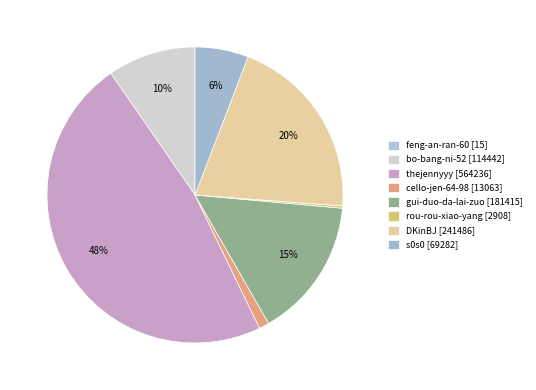

Rank the categories by value from lowest to highest.

feng-an-ran-60, rou-rou-xiao-yang, cello-jen-64-98, s0s0, bo-bang-ni-52, gui-duo-da-lai-zuo, DKinBJ, thejennyyy